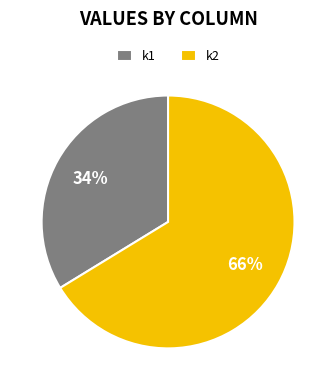

To the nearest percent, what is the average slice percentage?

50%